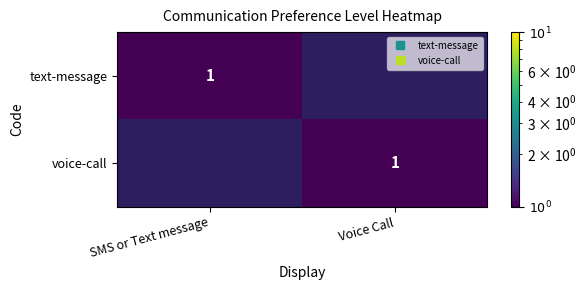

What is the difference between the text-message values at Voice Call and SMS or Text message?

1